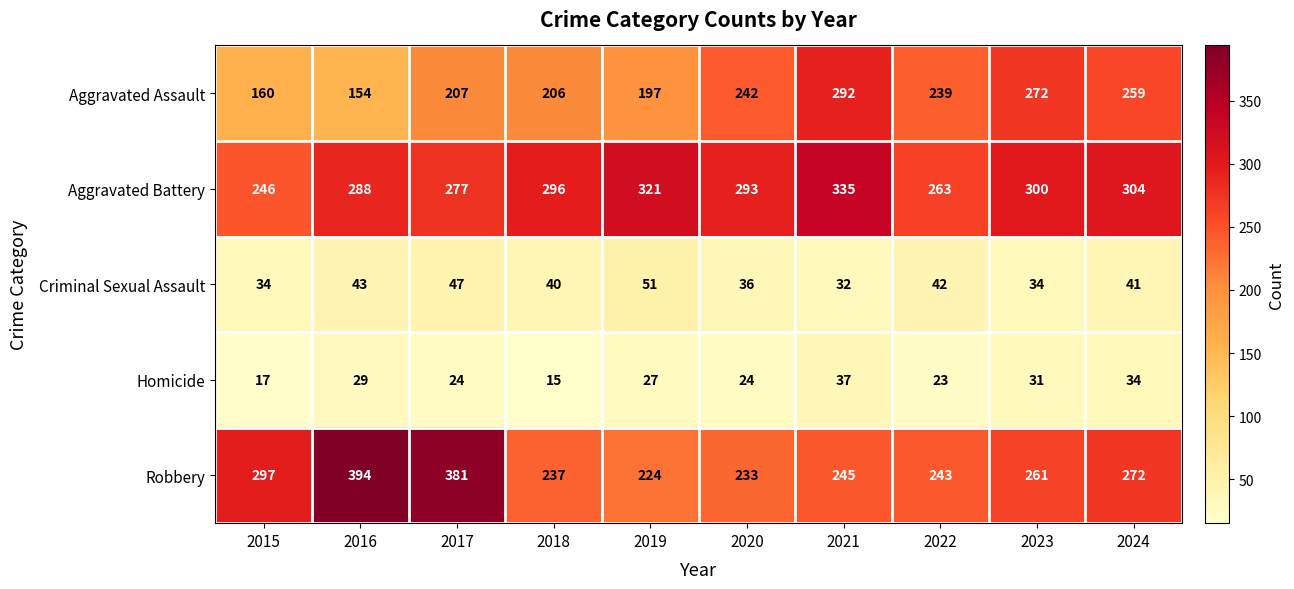

At how many categories does at least one series exceed 36?

10